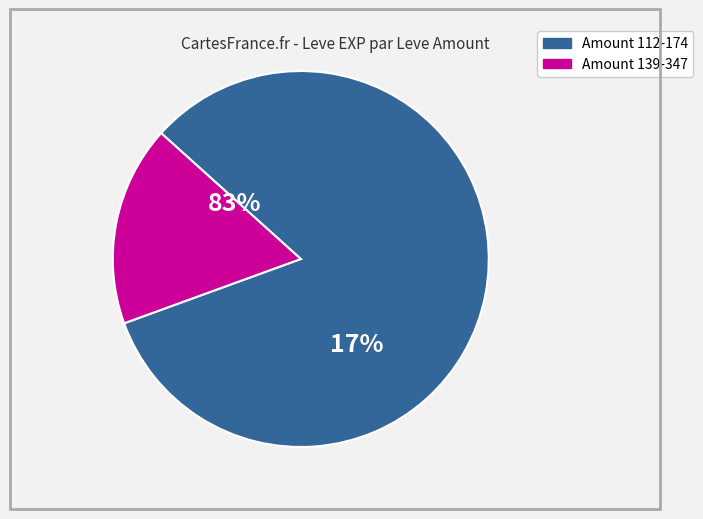

The 288 slice represents 10% of the pie. True or false?

False